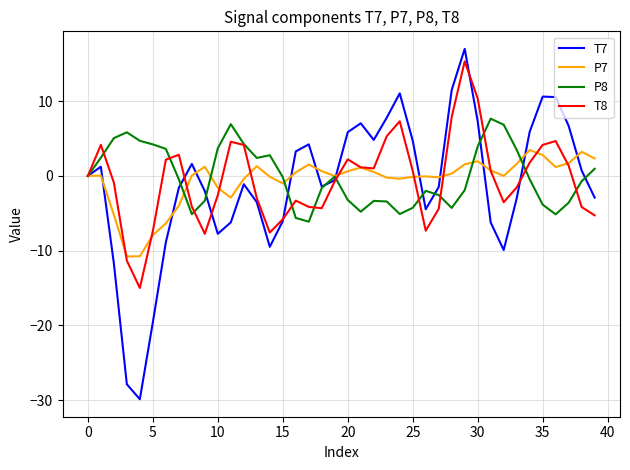

Which series has the widest spread of values?

T7